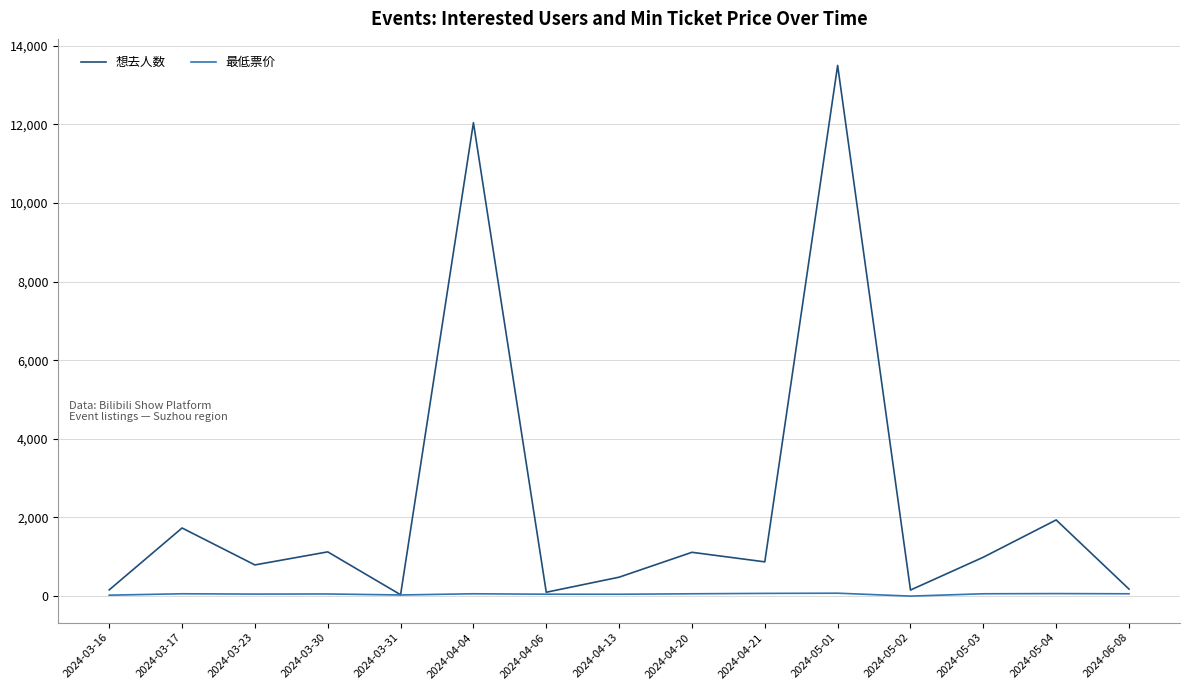

What is the maximum value shown in the chart?

13497.0